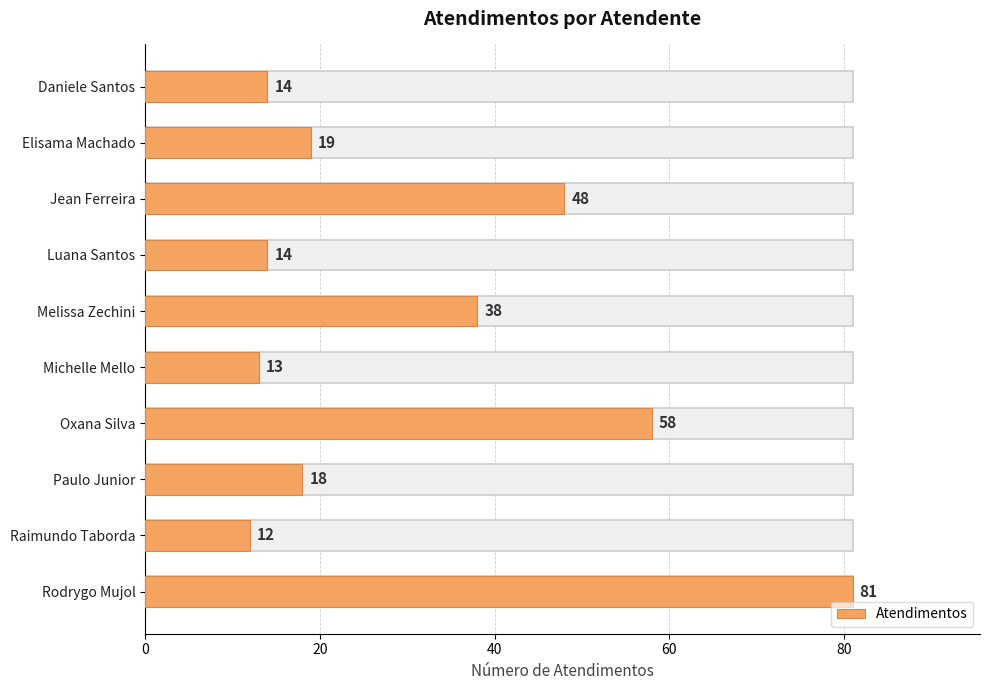

Reading top to bottom, what are all the values shown in this chart?

14	19	48	14	38	13	58	18	12	81